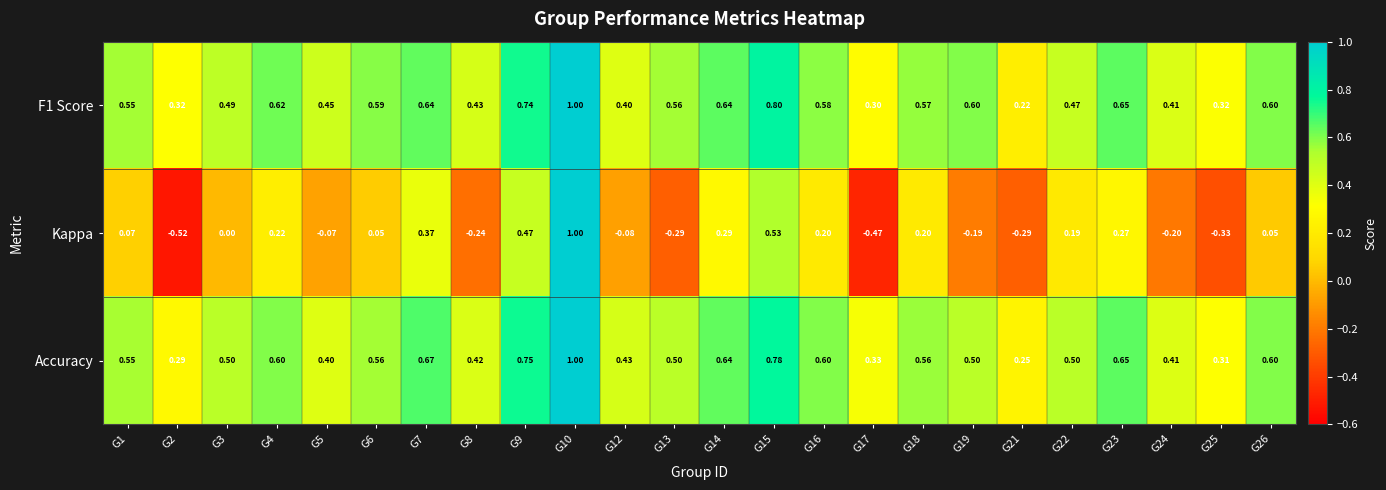

How many data points does each series have?

24